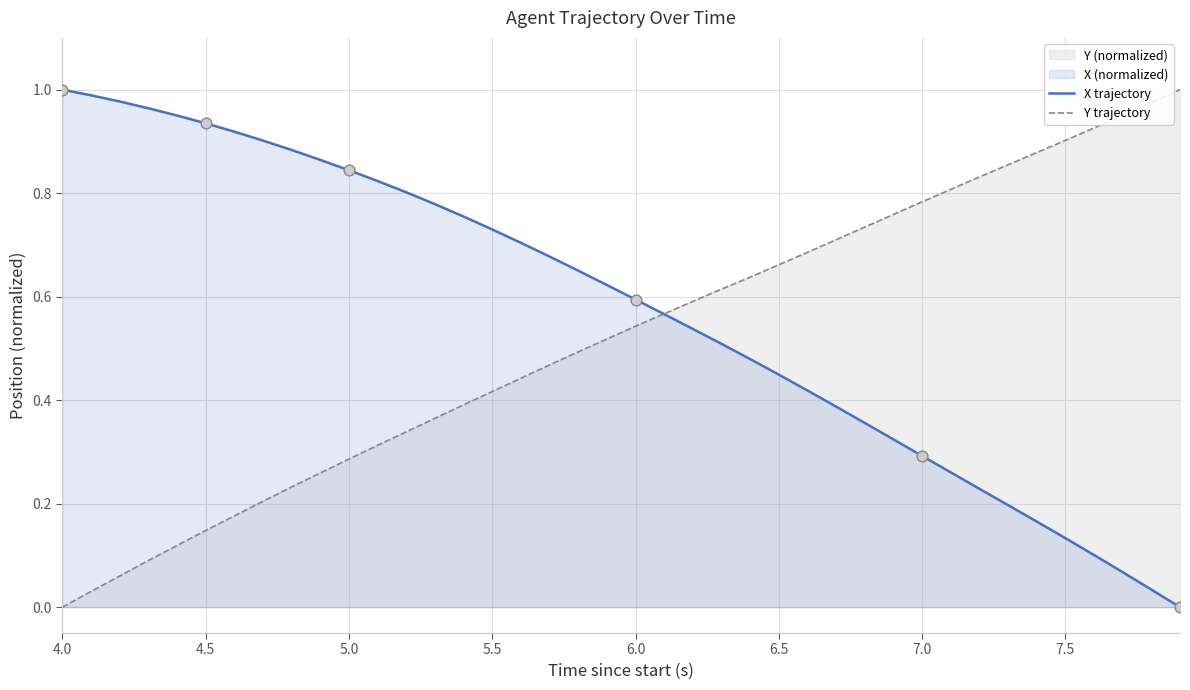

Which series has the largest total across all categories?

X trajectory